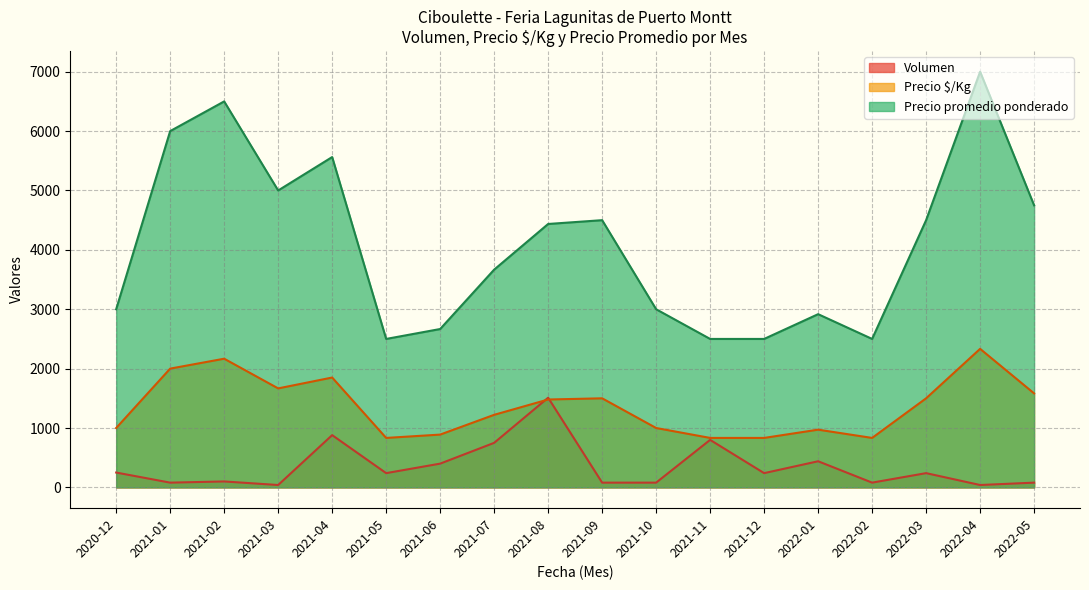

At which label is Precio $/Kg closest to 1583?

2022-05